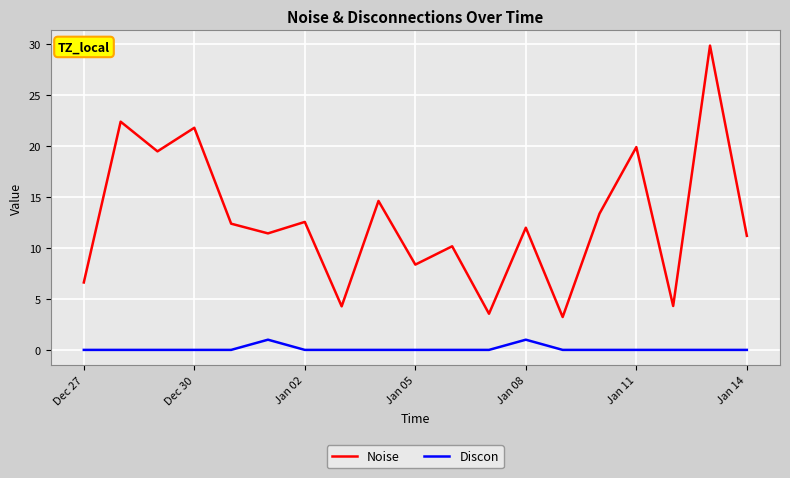

What is the highest value of the Discon series?

1.0